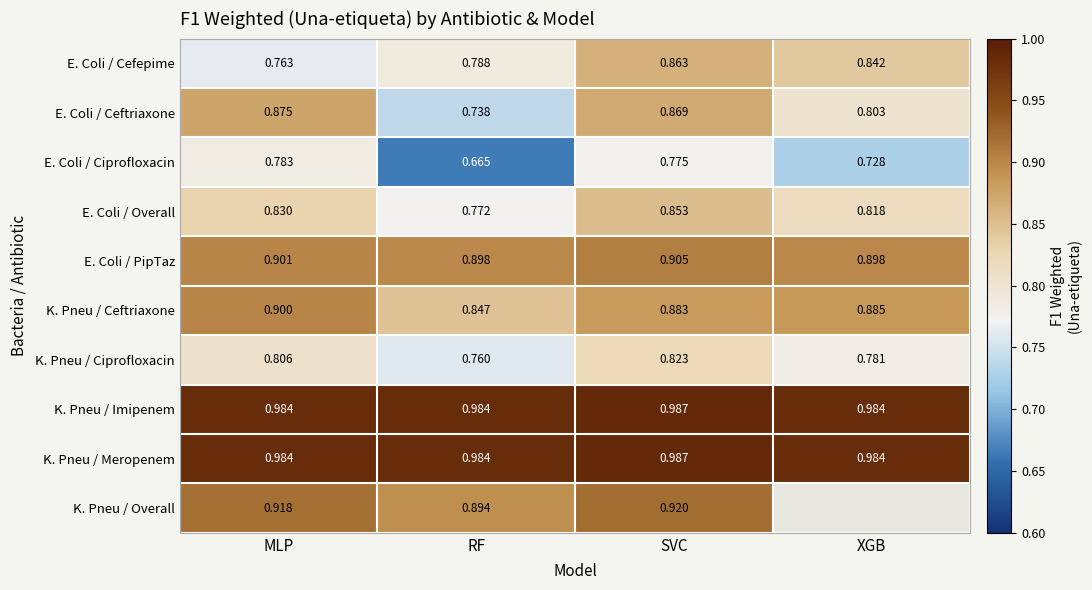

List the labels in order of K. Pneu / Ceftriaxone value, largest first.

MLP, XGB, SVC, RF